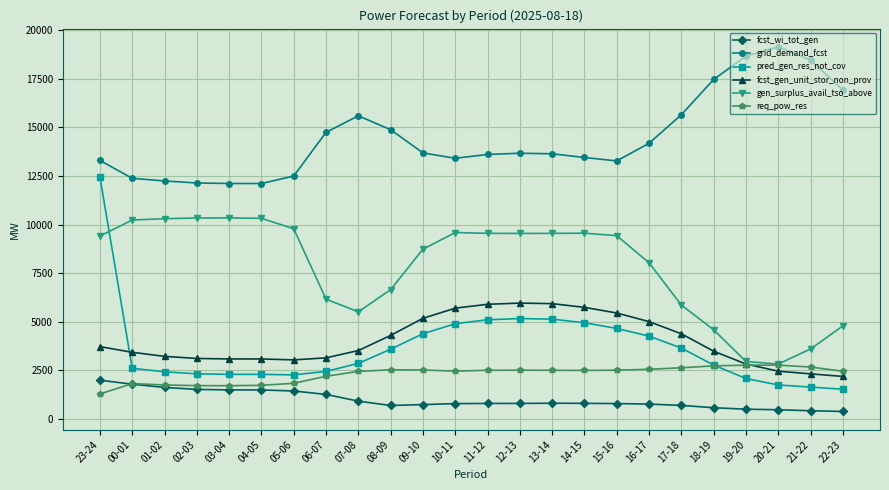

At which category does the chart reach its peak across all series?

20-21